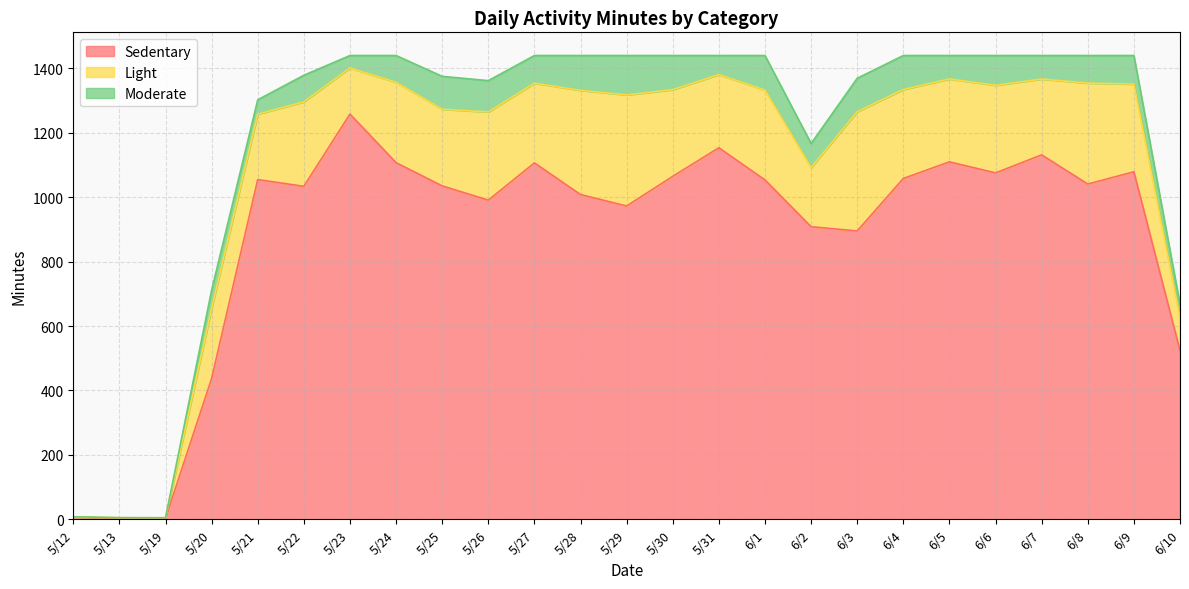

True or false: Light and Sedentary cross at least once.

False